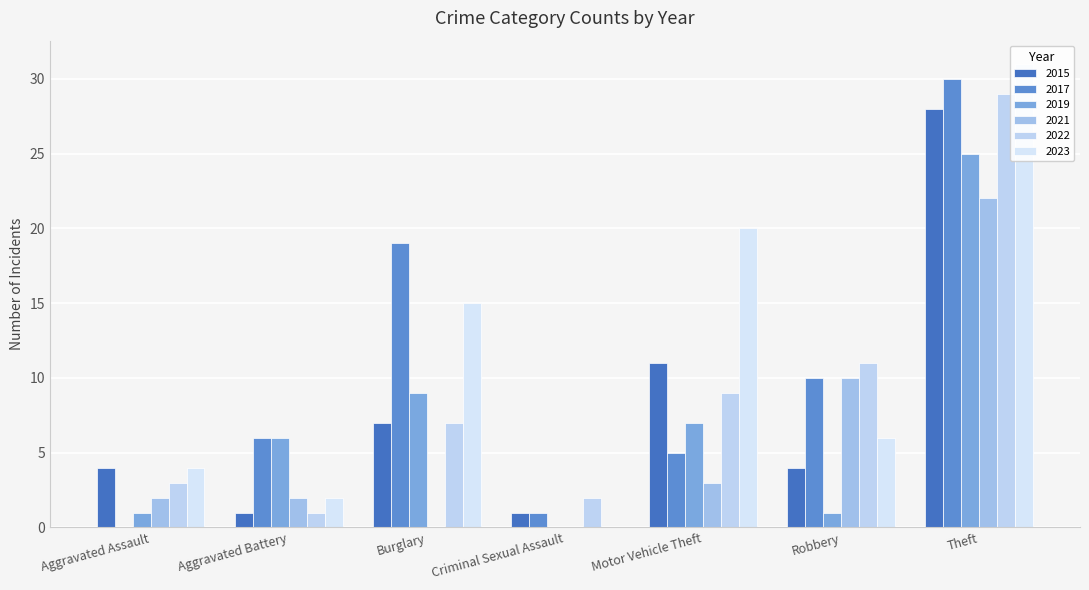

What is the spread (max minus min) of values at Theft?

9